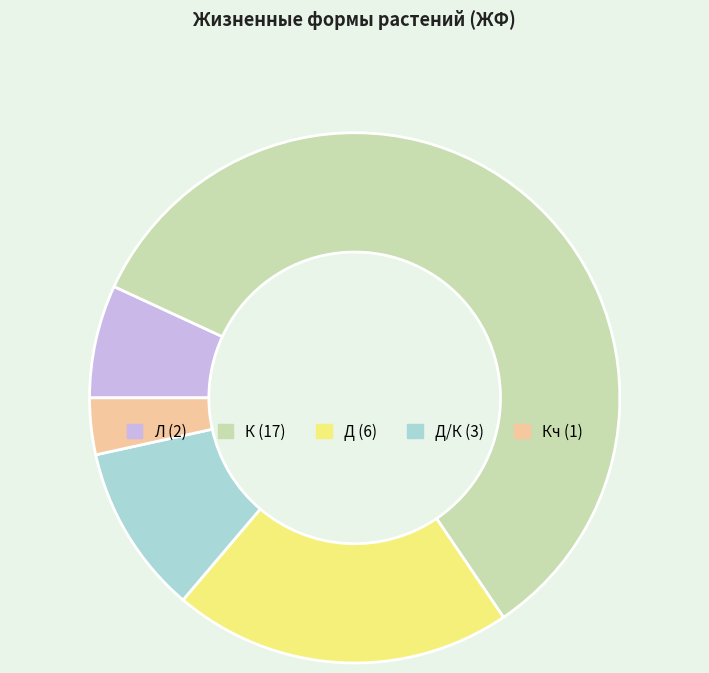

Count the number of slices in the pie.

5